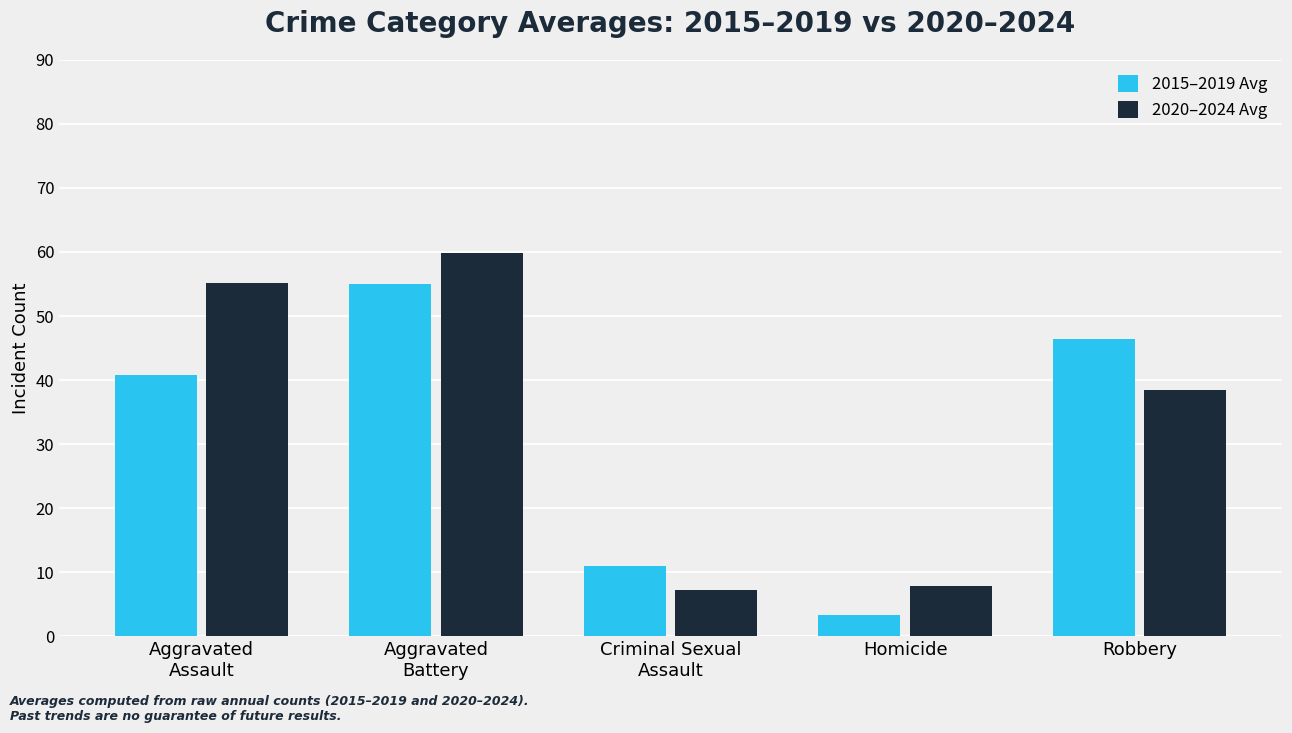

List the series in order of their peak value, lowest first.

2015–2019 Avg, 2020–2024 Avg